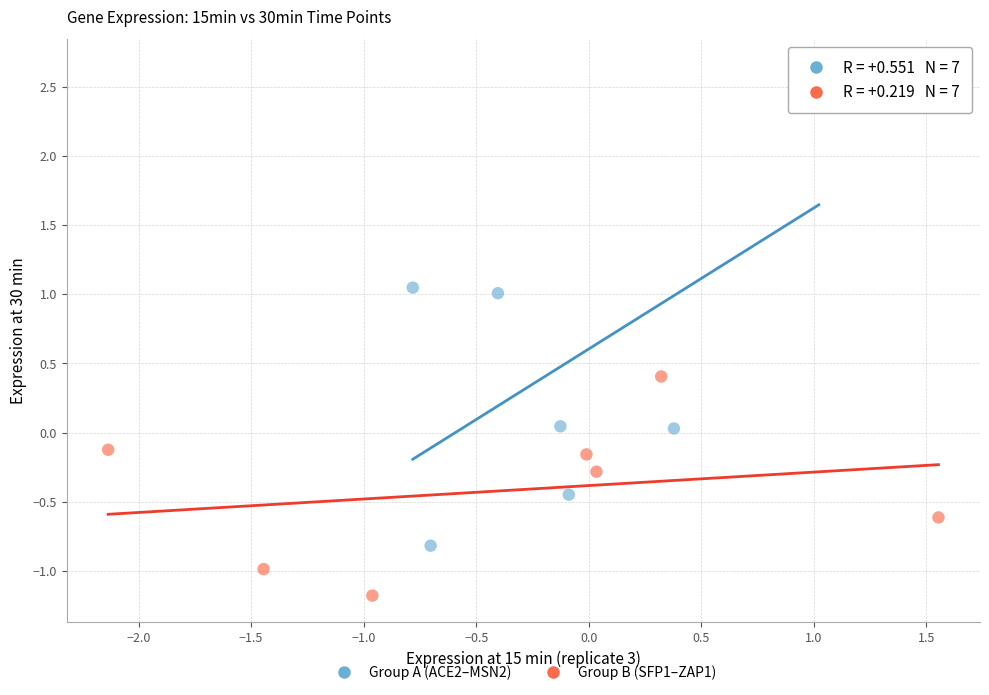

Which series reaches the maximum Y coordinate?

Group A (ACE2–MSN2)